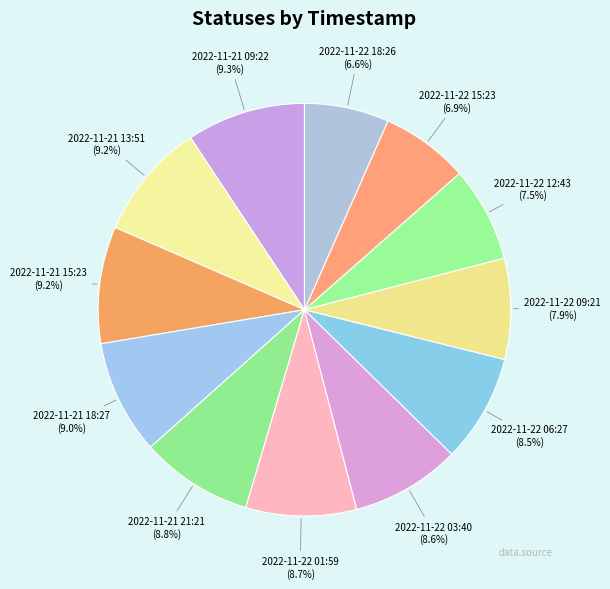

To the nearest percent, what percentage of the pie is 2022-11-22 01:59?

9%